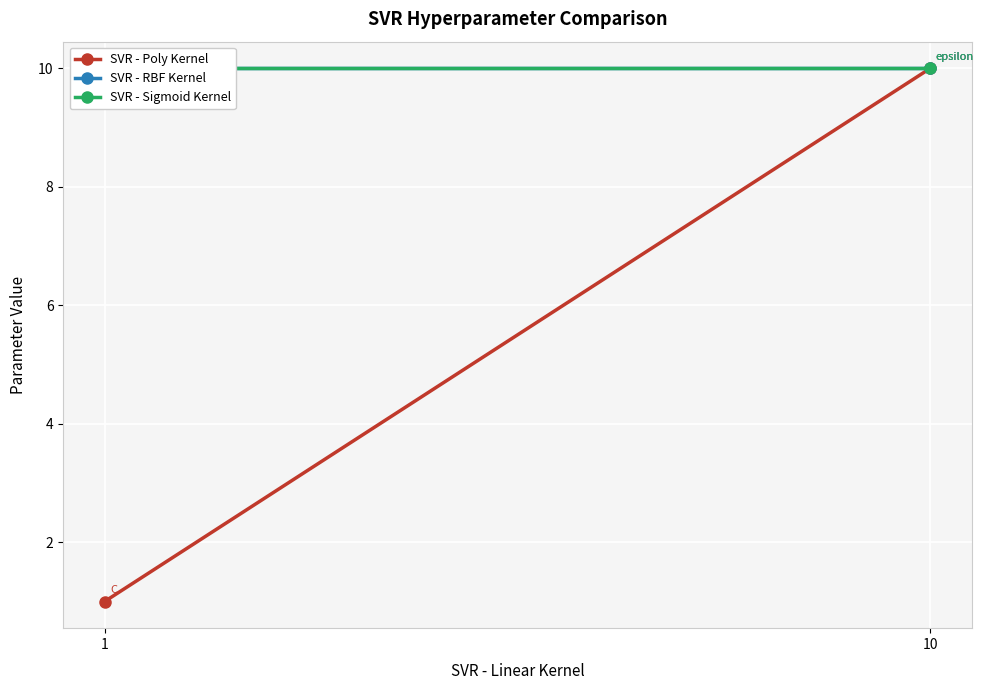

How many data points does each series have?

2